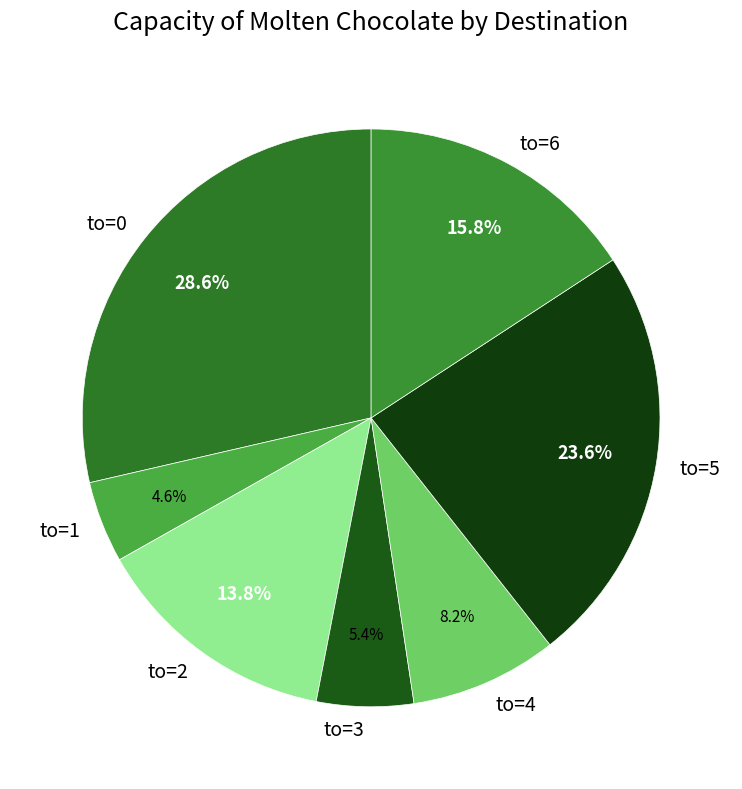

Is there a majority slice in this chart?

No